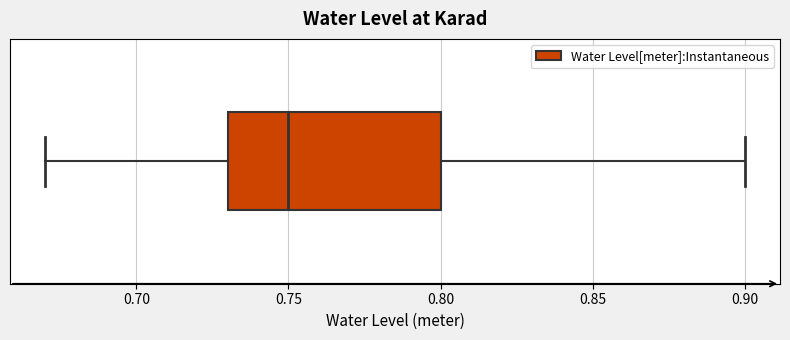

Read this box plot against the x-axis: the position of the median line, the range covered by the box, and the ends of both whiskers. The values are not printed on the chart, so give them approximately, as read against the axis.

median 0.75, box 0.73 to 0.80, whiskers 0.67 to 0.90